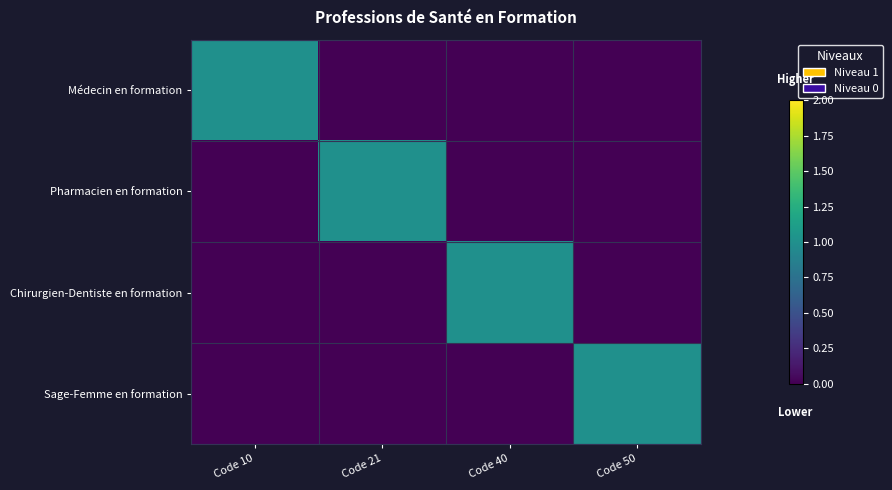

Which series has the largest range (max minus min)?

Médecin en formation